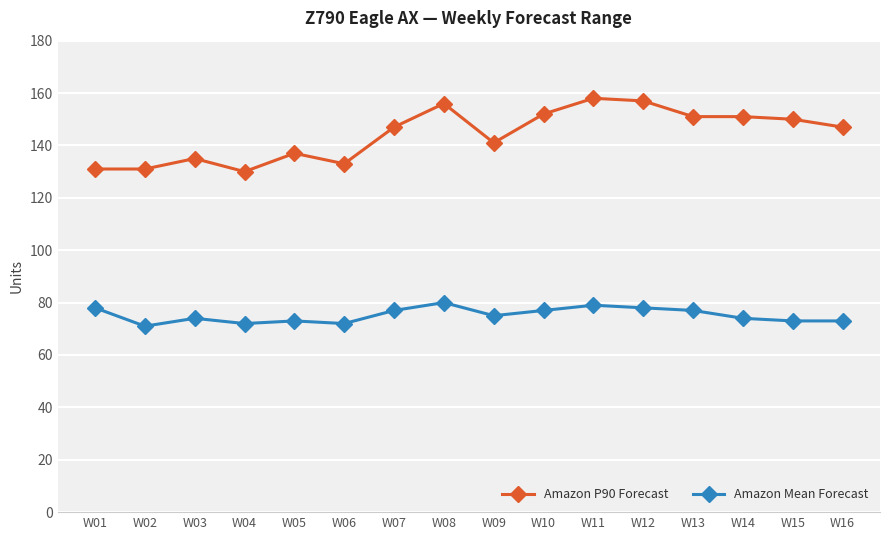

List the series in order of their peak value, highest first.

Amazon P90 Forecast, Amazon Mean Forecast